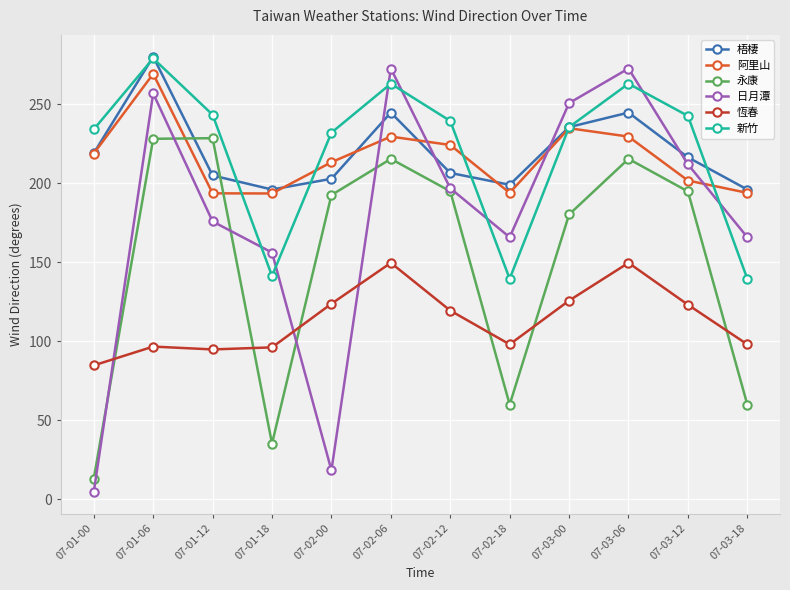

Where is 梧棲 nearest to the value 237?

07-03-00